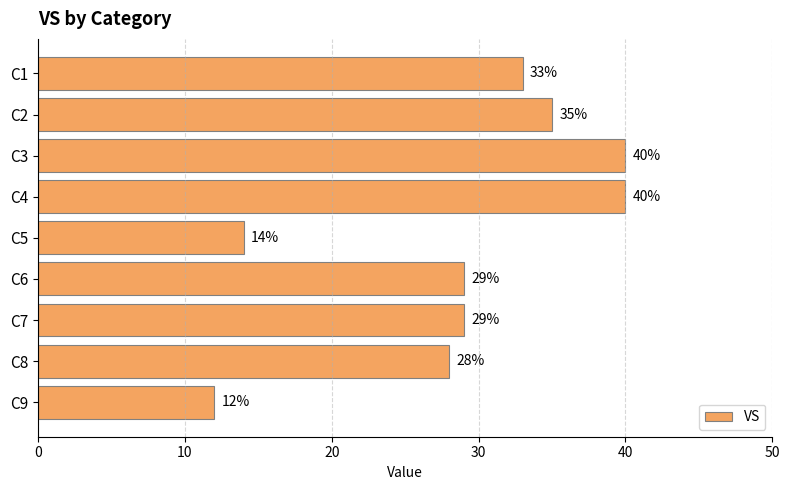

Which label corresponds to the smallest value in the chart?

C9